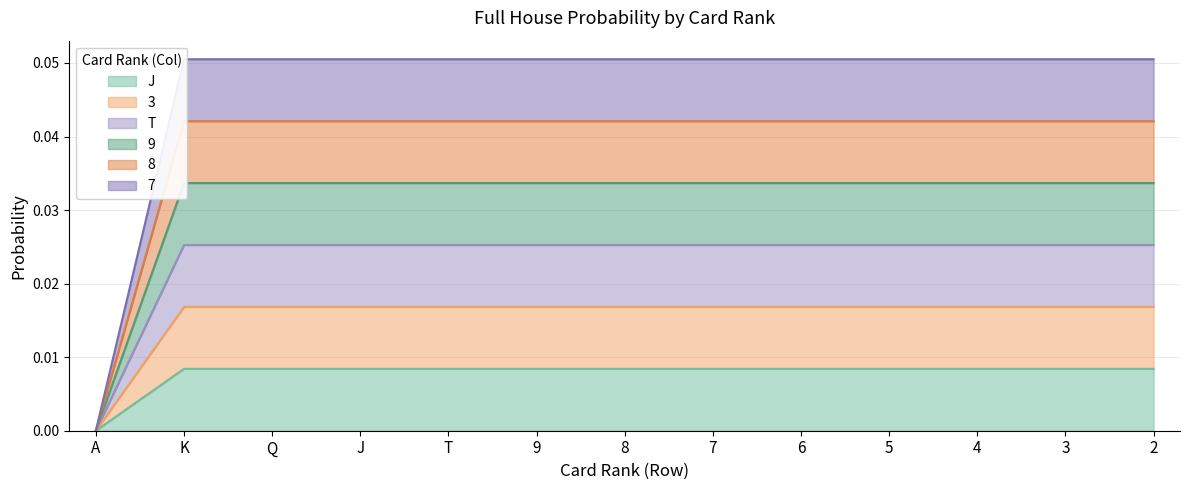

True or false: 3 has more than 1 interior local peaks.

False